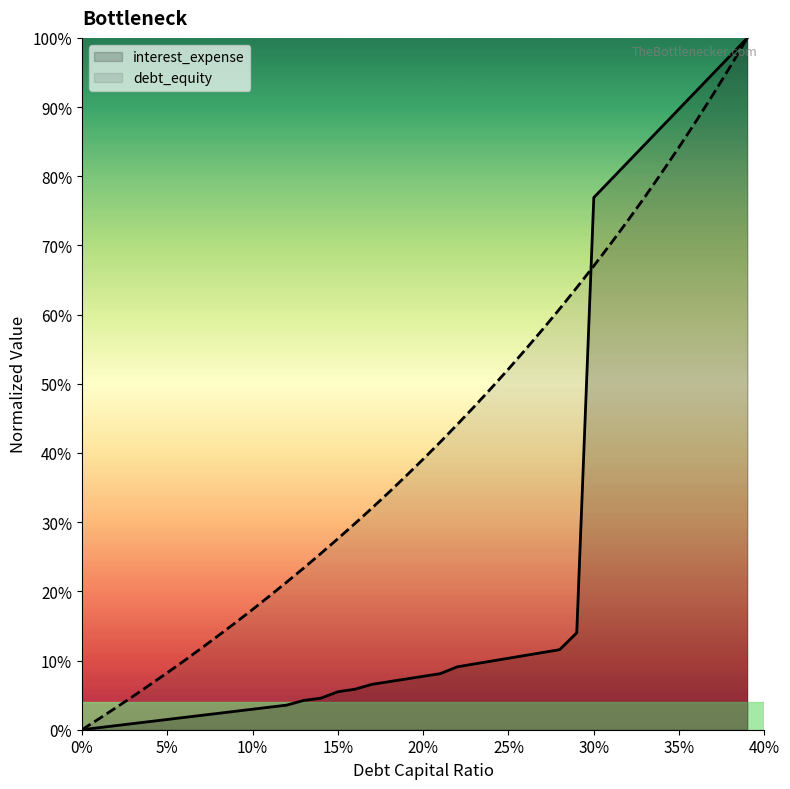

At how many categories does at least one series exceed 0?

39